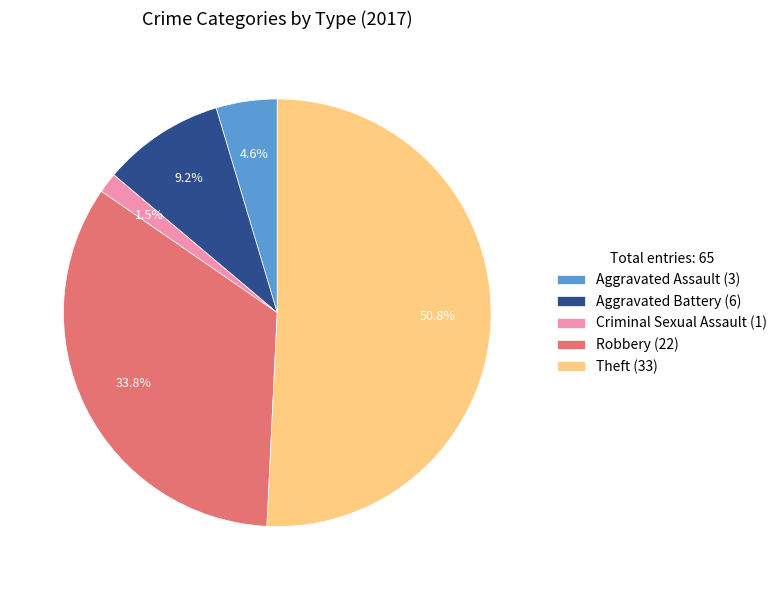

Combined, do Theft (33) and Robbery (22) account for over 50%?

Yes